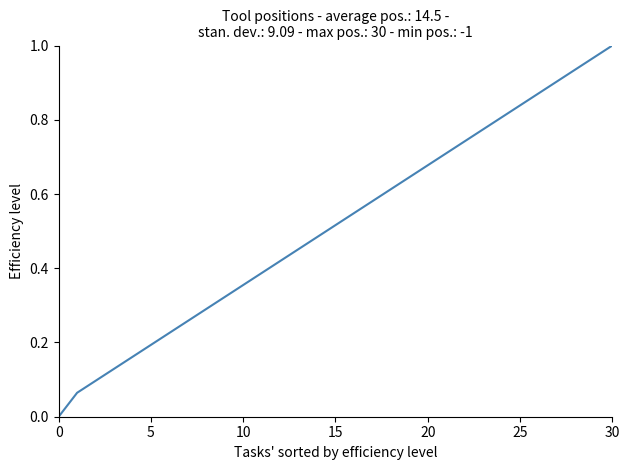

Does the chart have visible grid lines?

No